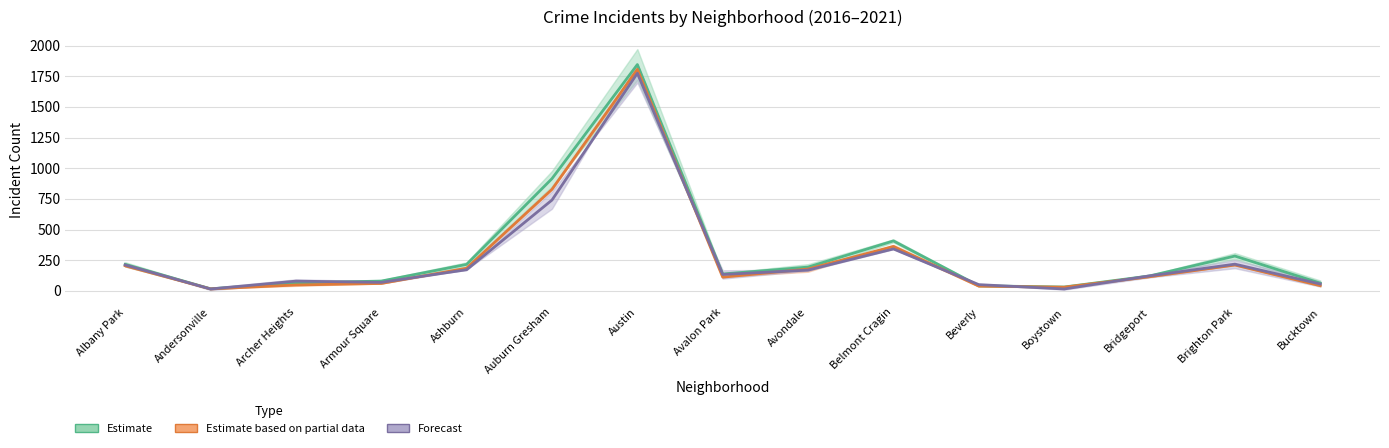

What is the difference between the highest and lowest values at Avondale?

24.5